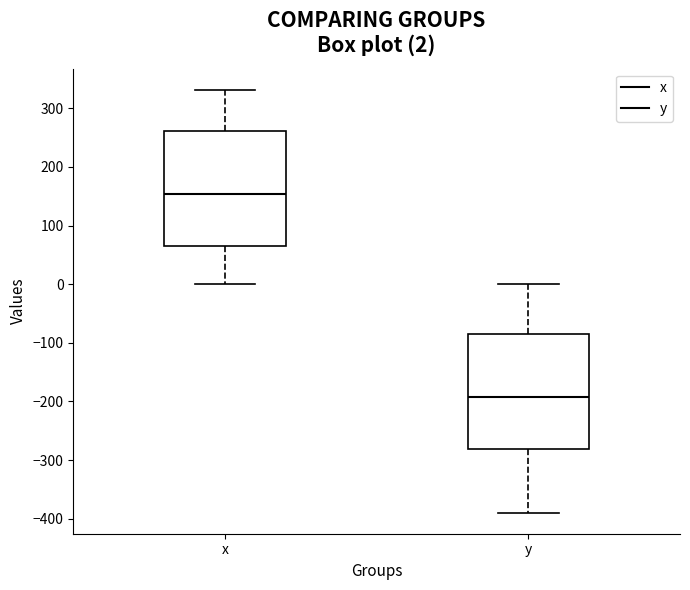

Which box's median line is the highest?

x